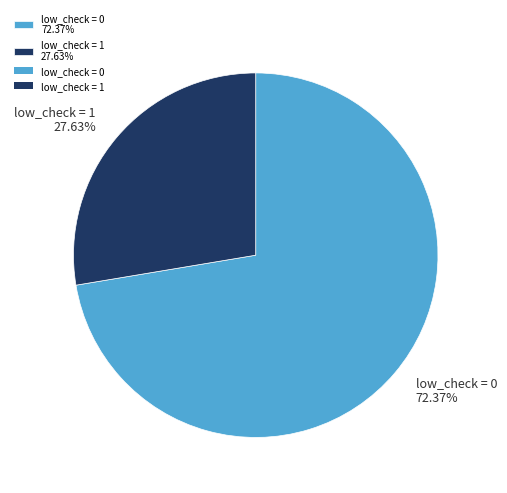

To the nearest percent, what is the difference between the low_check = 0 and low_check = 1 slice percentages?

45%